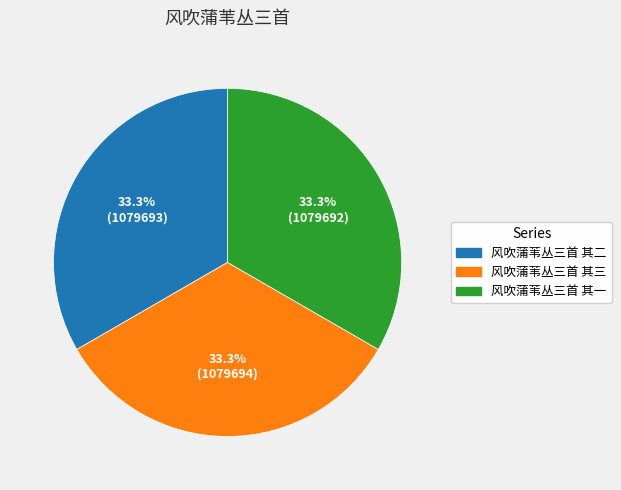

How many slices are in this pie chart?

3